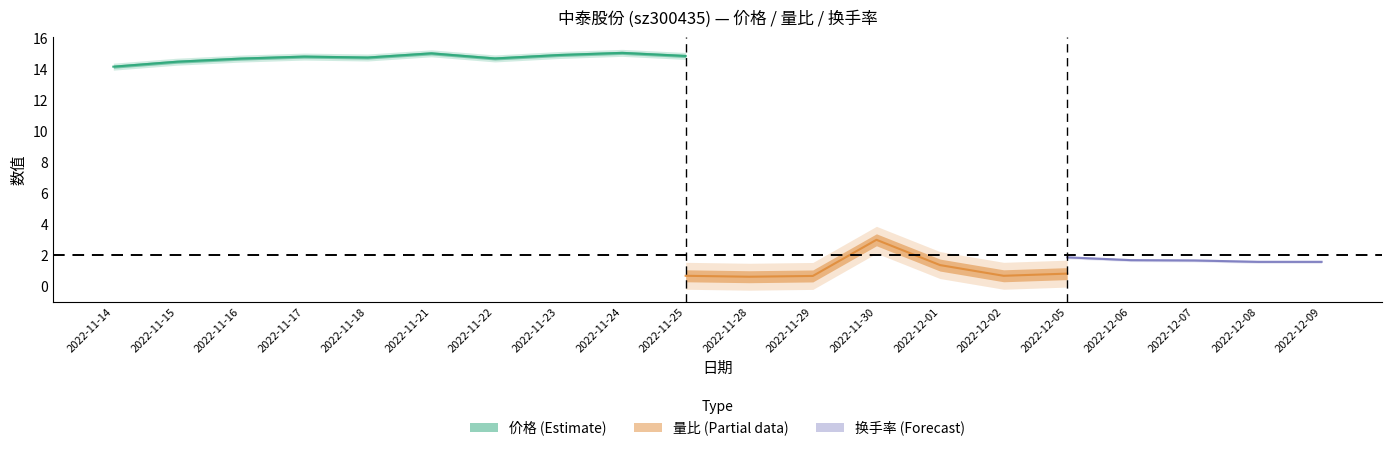

The 量比 series shows 0.7 at 2022-11-29. True or false?

True